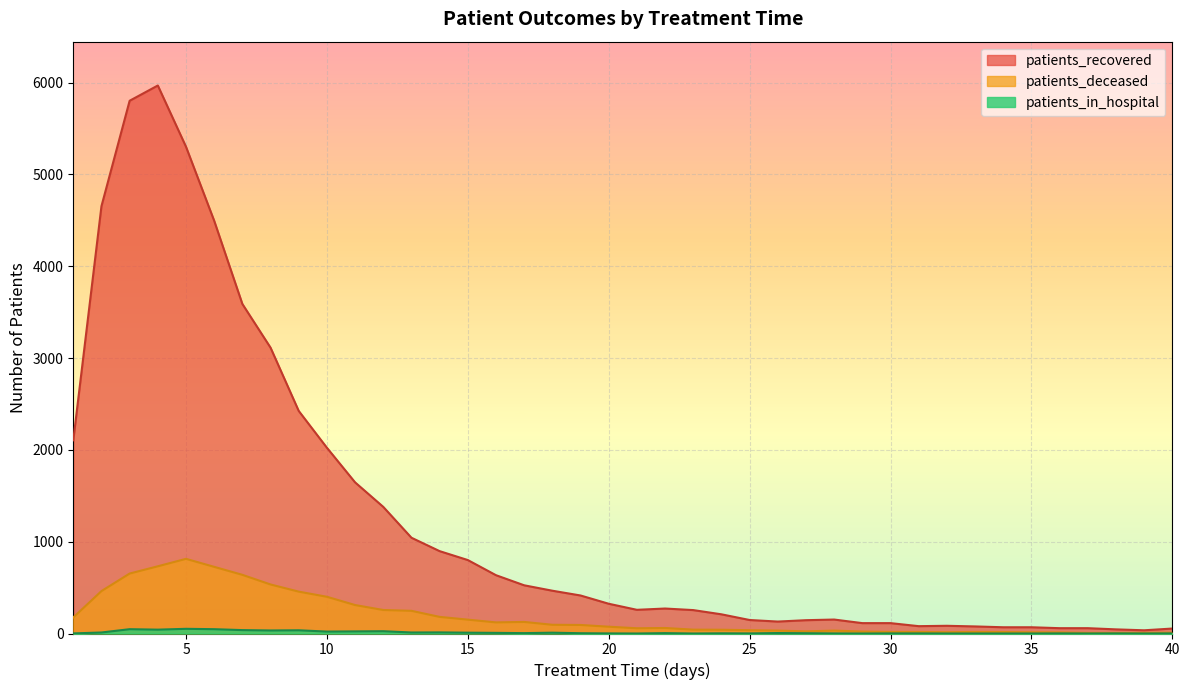

At how many categories does at least one series exceed 2267?

8